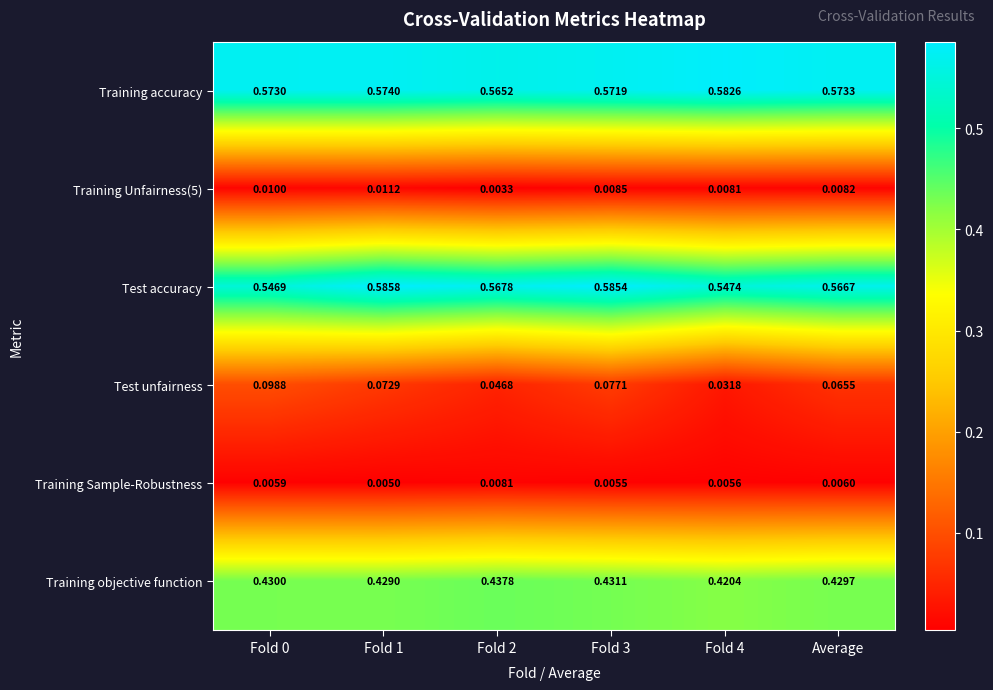

Which series has the largest total across all categories?

Training accuracy